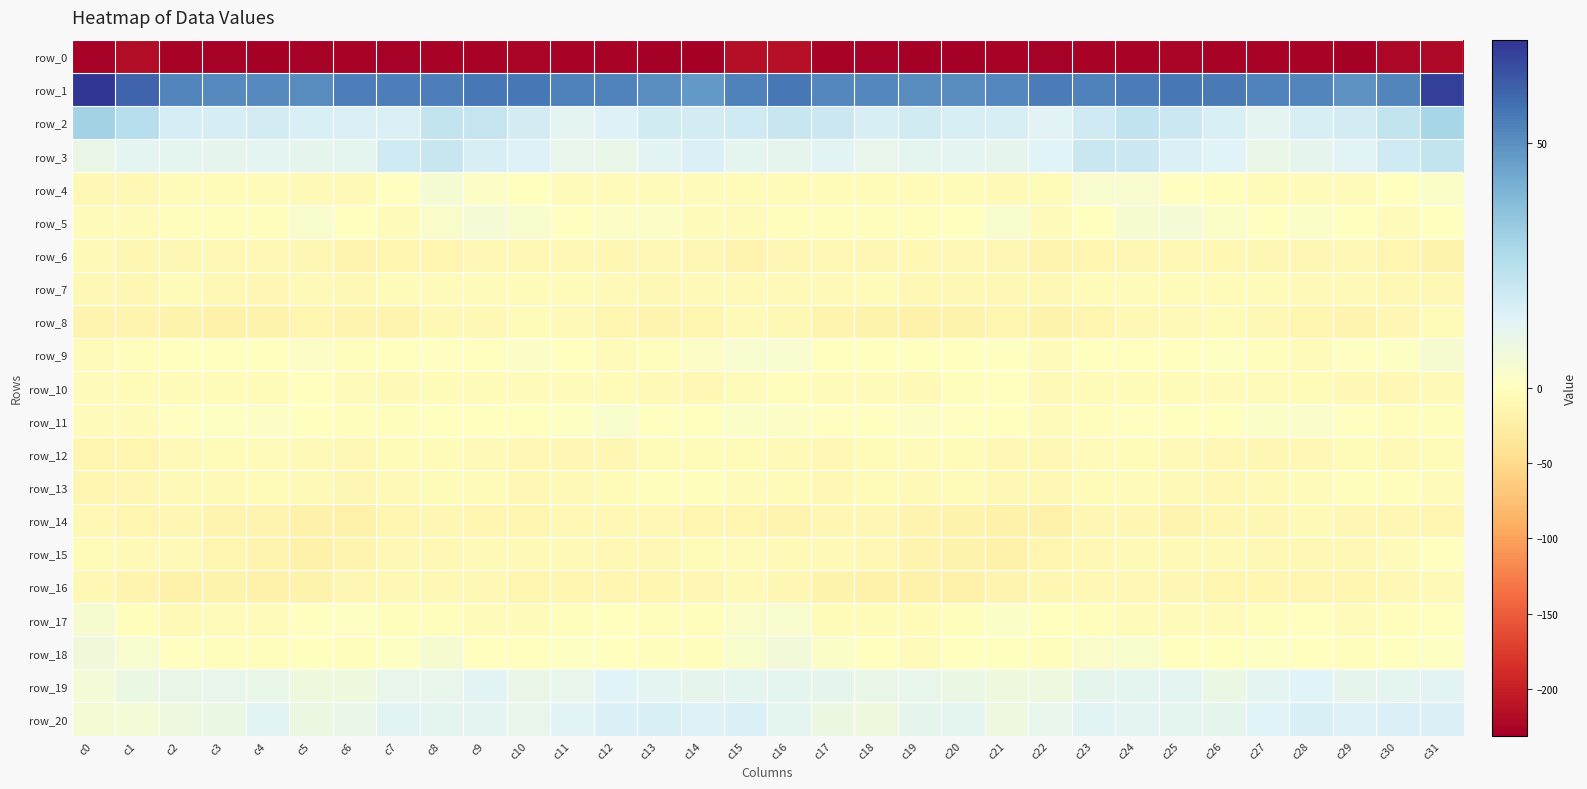

List the labels in order of row_4 value, smallest first.

c0, c1, c21, c5, c6, c16, c17, c18, c2, c22, c20, c15, c3, c27, c19, c4, c29, c12, c11, c28, c14, c13, c26, c10, c30, c25, c7, c9, c31, c23, c24, c8